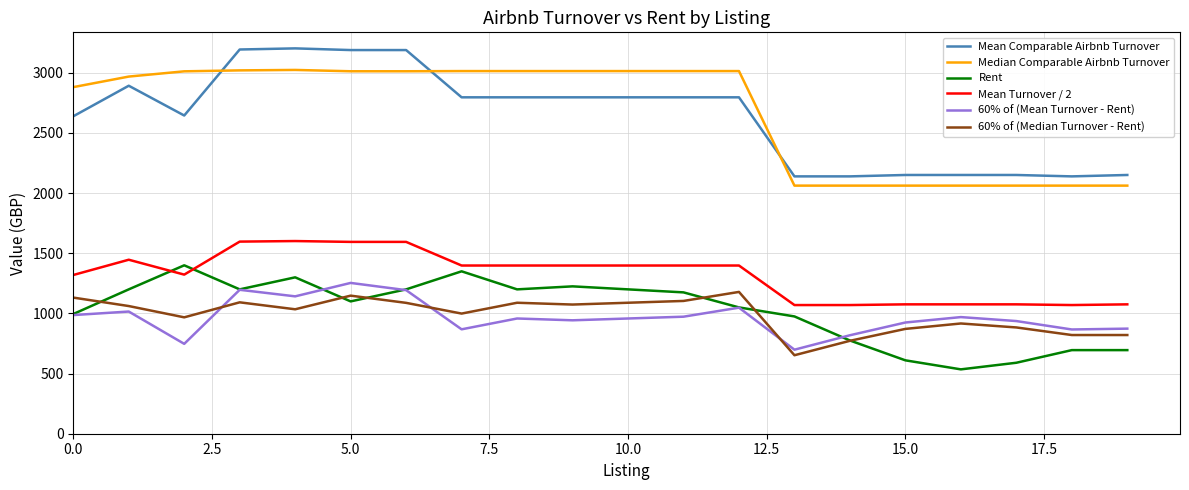

What is the highest value of the 60% of (Mean Turnover - Rent) series?

1253.6